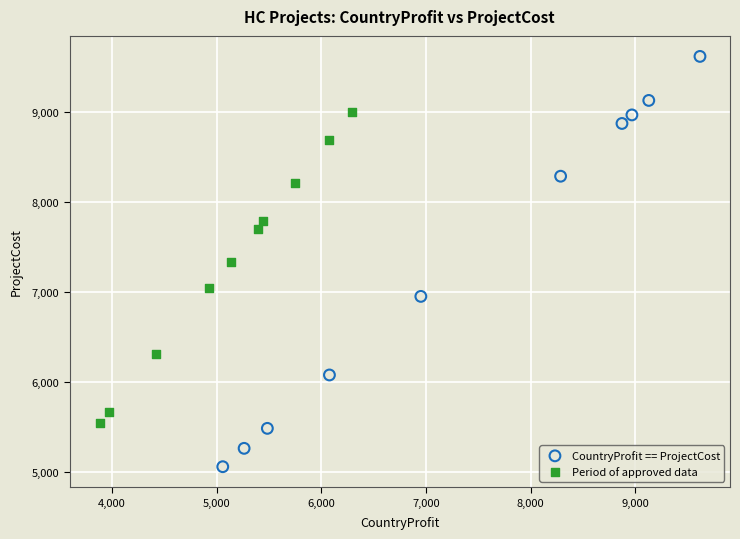

Which series reaches the maximum Y coordinate?

CountryProfit == ProjectCost